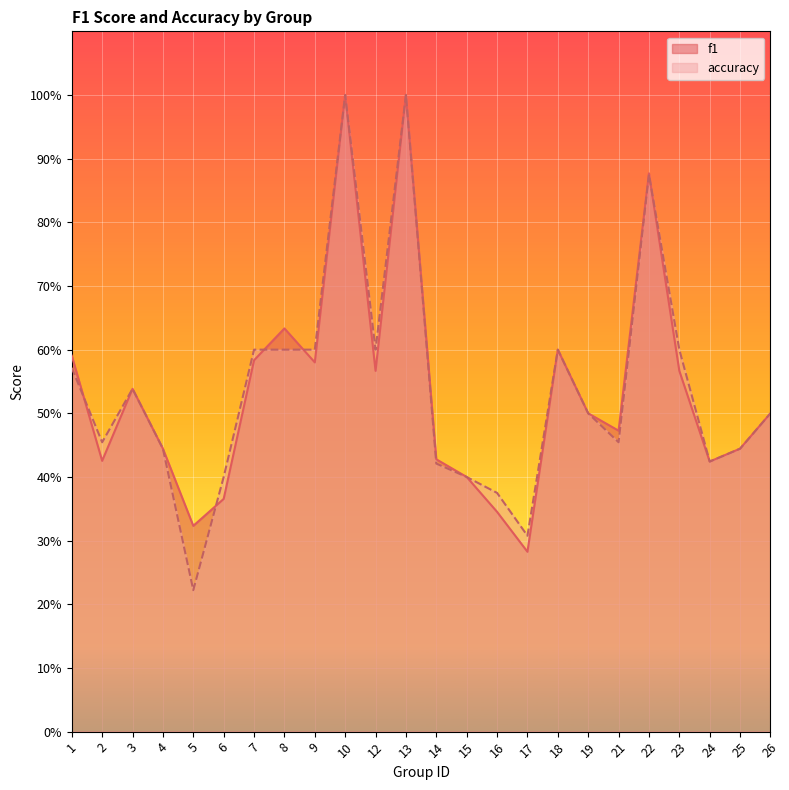

The f1 series shows 0.8 at 23. True or false?

False